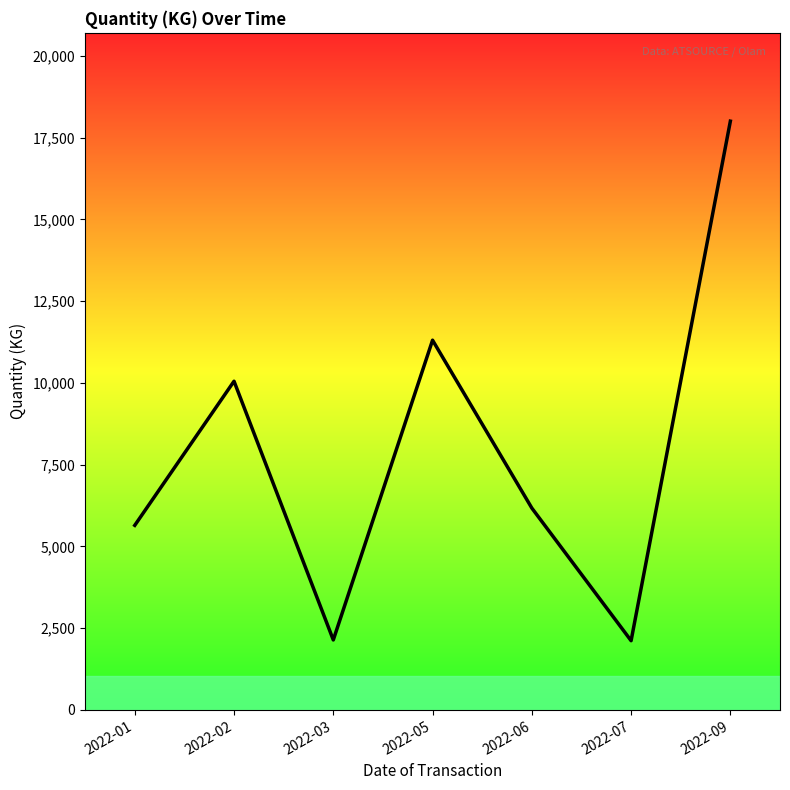

Which label corresponds to the largest value in the chart?

2022-09